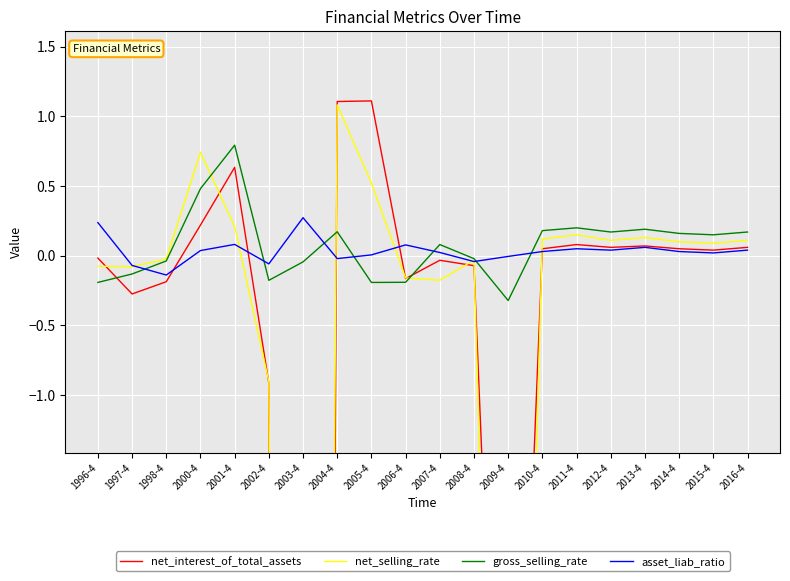

At which category does asset_liab_ratio reach its first local peak?

2001-4